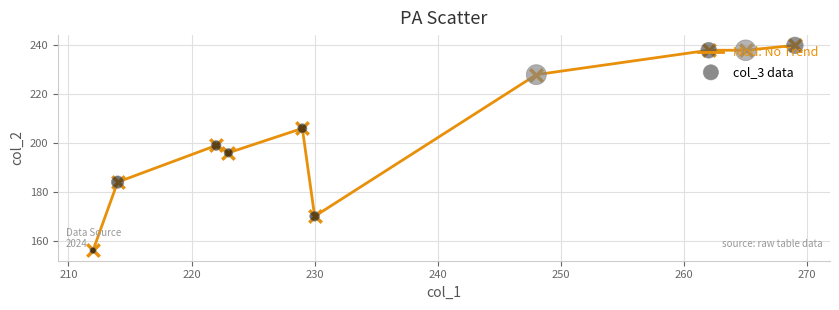

What is the difference between the maximum and minimum values?

84